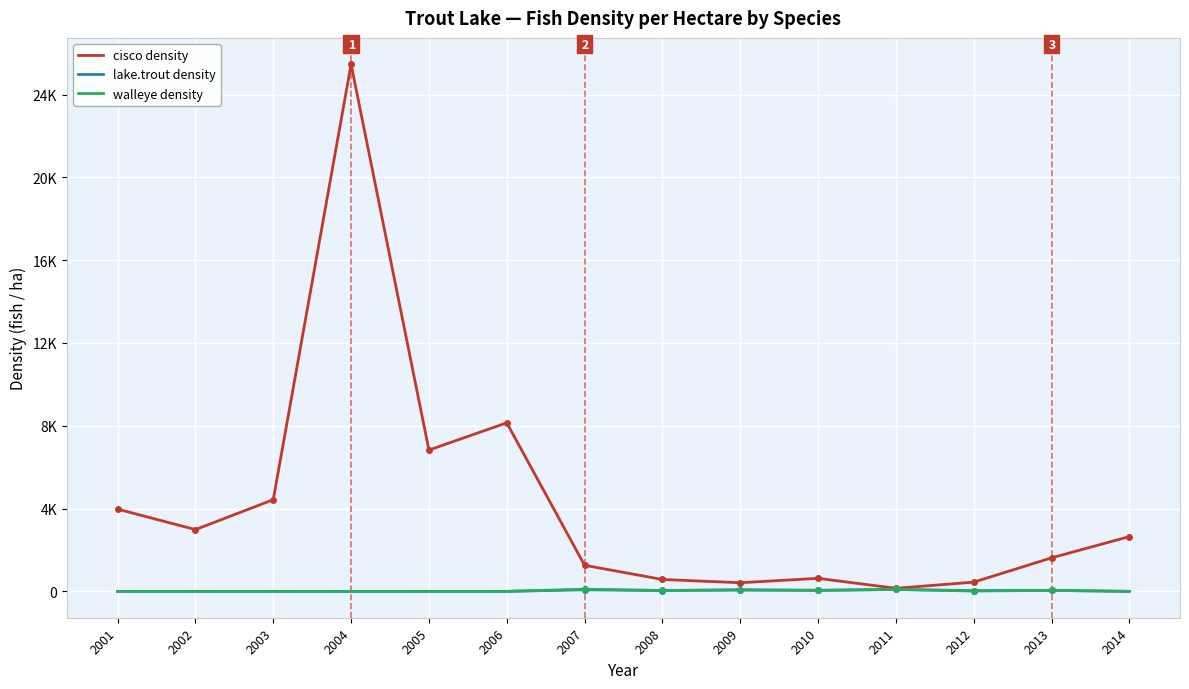

What are all the series names shown in the legend?

cisco density, lake.trout density, walleye density